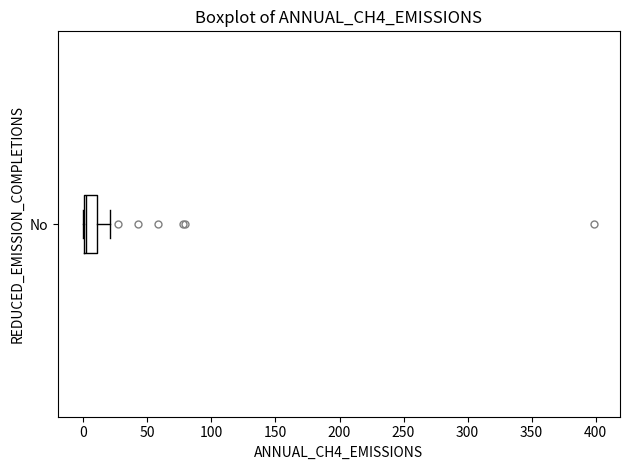

Transcribe this box plot: give where the median line is, the range the box spans, and where the two whiskers end, as read against the x-axis. The values are not printed on the chart, so give them approximately, as read against the axis.

median 0 (just right of the box's left edge), box 0 to 10, whiskers 0 to 20